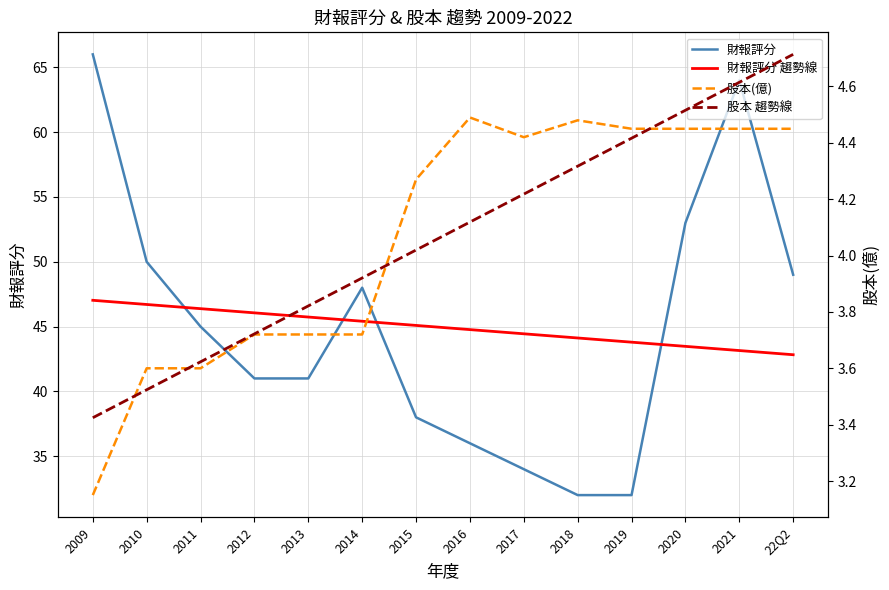

Which series ends up on top after the final intersection of 股本(億) and 股本 趨勢線?

股本 趨勢線